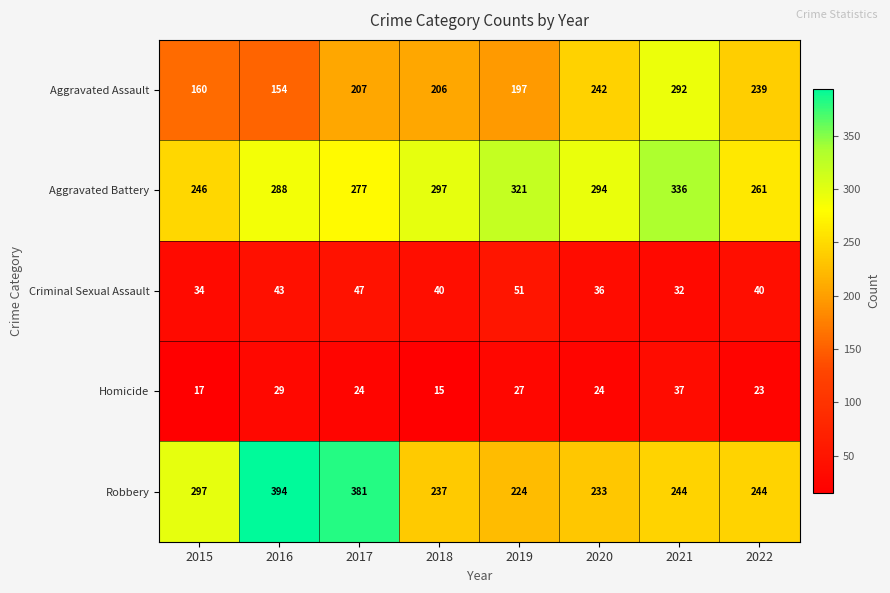

What is the highest value of the Criminal Sexual Assault series?

51